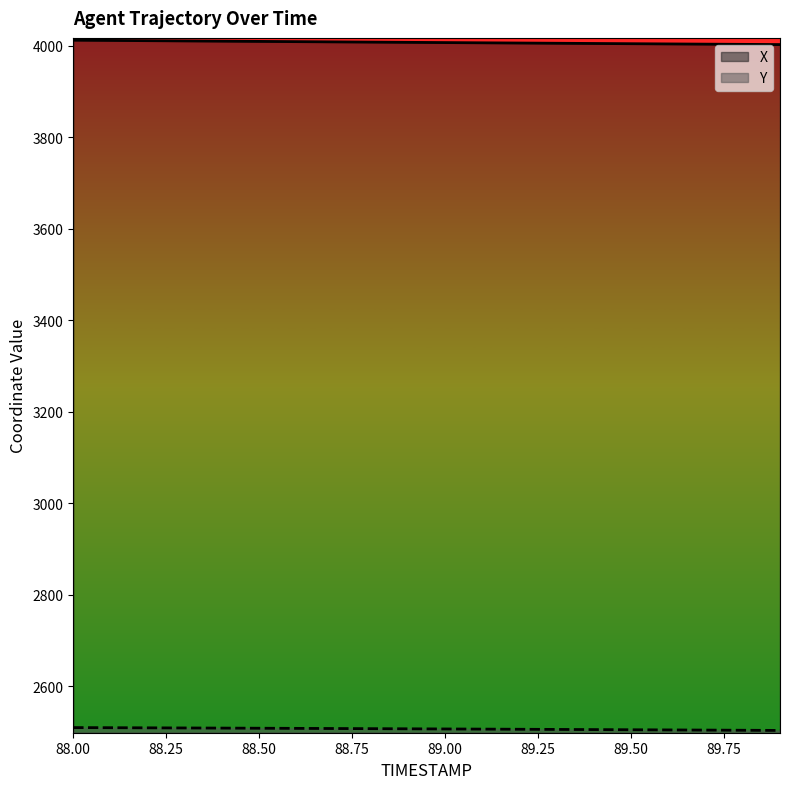

What is the average value of the X series?

4007.0